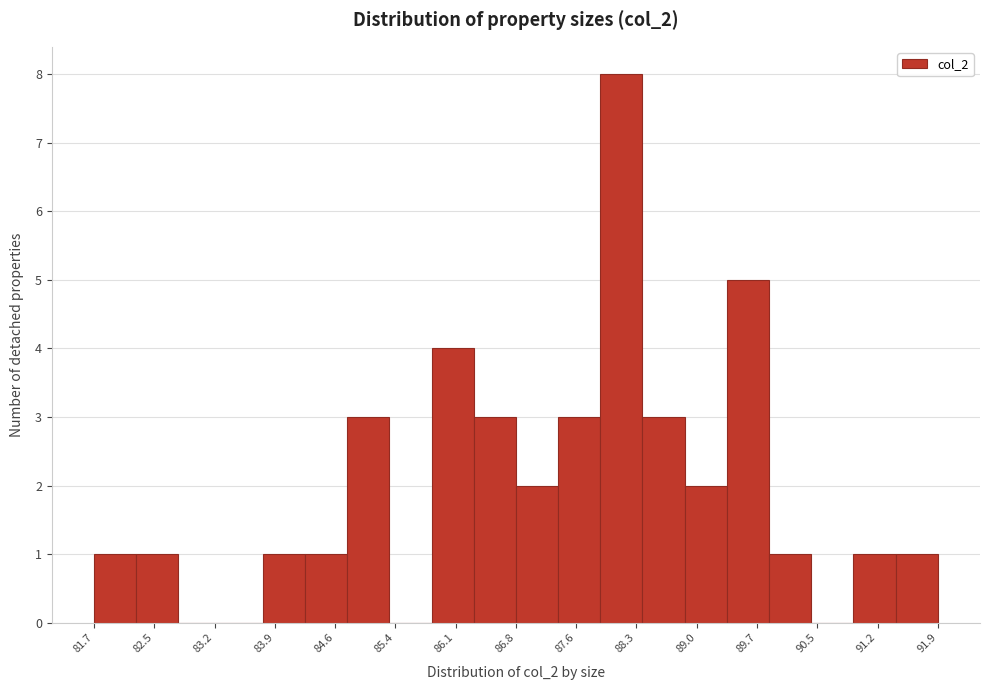

Reading left to right, list every bar in this chart as the range it spans on the x-axis followed by its height. Neither the bar edges nor the heights are printed on the chart, so give them approximately, as read against the axes.

81.7 to 82.2: 1
82.2 to 82.7: 1
82.7 to 83.3: 0
83.3 to 83.8: 0
83.8 to 84.3: 1
84.3 to 84.8: 1
84.8 to 85.3: 3
85.3 to 85.8: 0
85.8 to 86.3: 4
86.3 to 86.8: 3
86.8 to 87.3: 2
87.3 to 87.8: 3
87.8 to 88.4: 8
88.4 to 88.9: 3
88.9 to 89.4: 2
89.4 to 89.9: 5
89.9 to 90.4: 1
90.4 to 90.9: 0
90.9 to 91.4: 1
91.4 to 91.9: 1